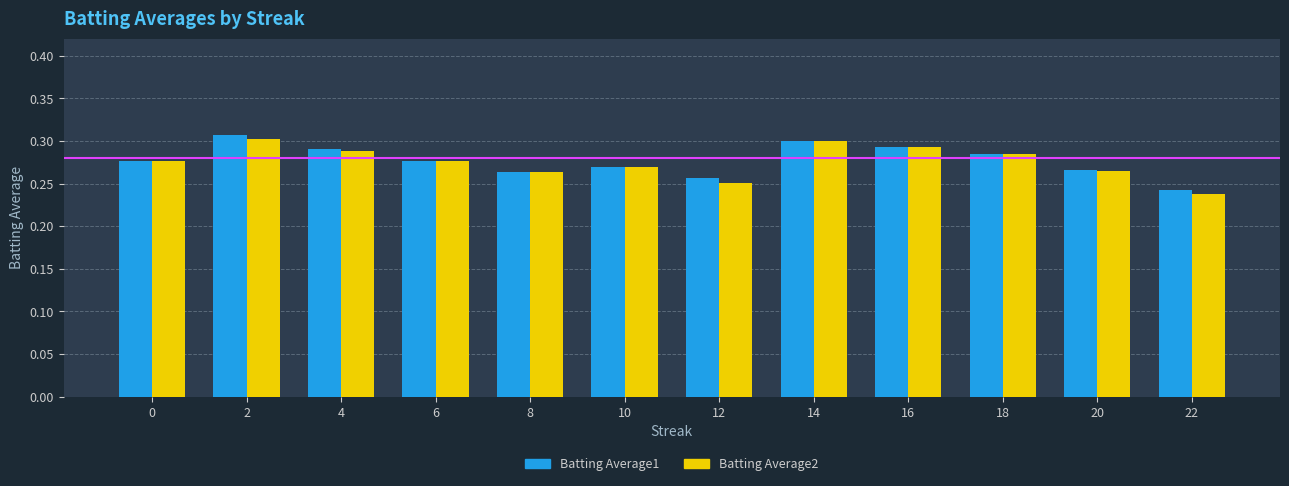

At how many categories does at least one series exceed 0?

12